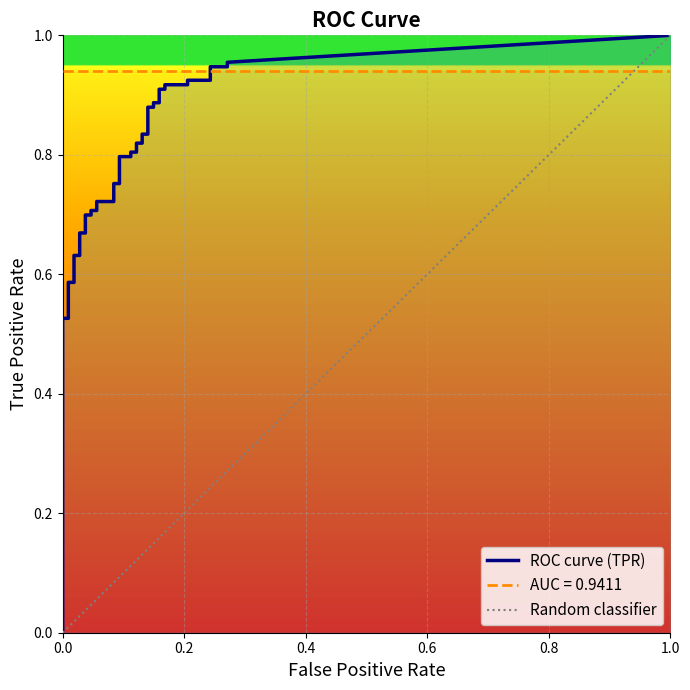

True or false: fpr and tpr cross at least once.

False